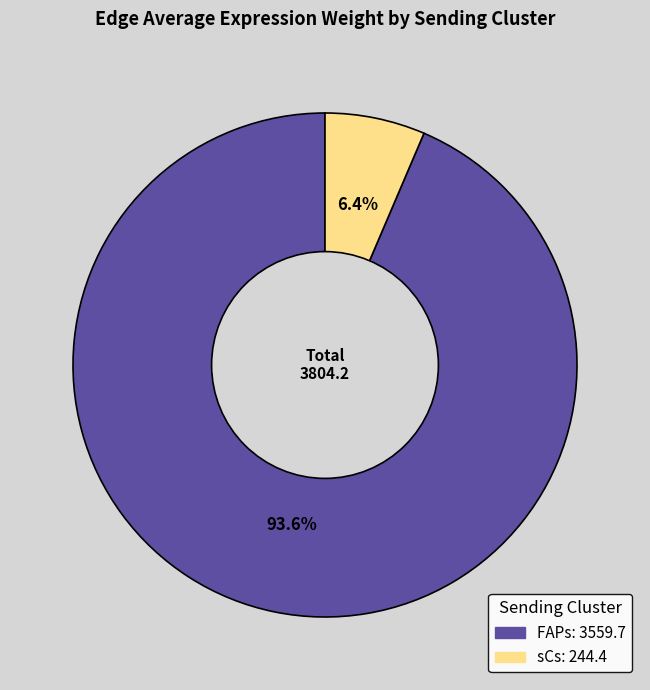

Is there a majority slice in this chart?

Yes